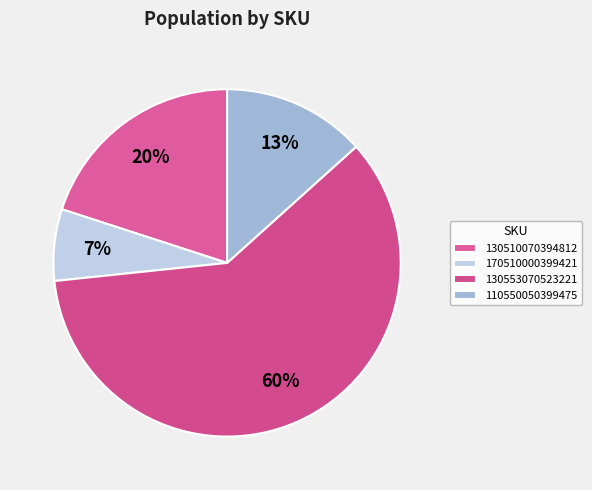

What percentage is the 170510000399421 slice, to the nearest percent?

7%